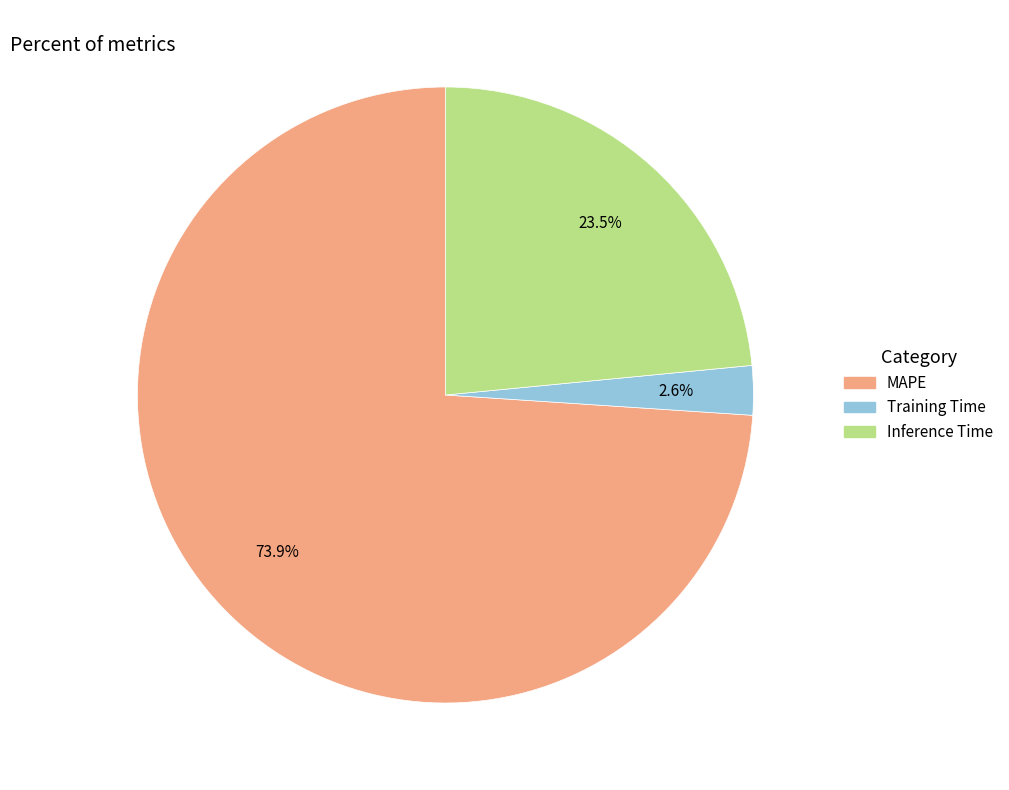

What percentage is the MAPE slice, to the nearest percent?

74%